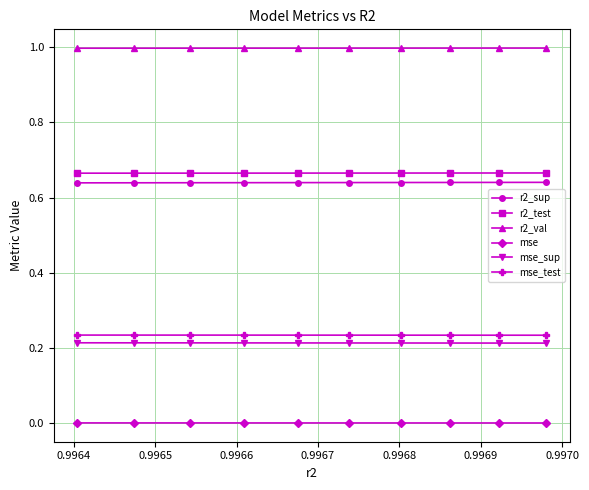

What is the maximum value for mse_test?

0.2